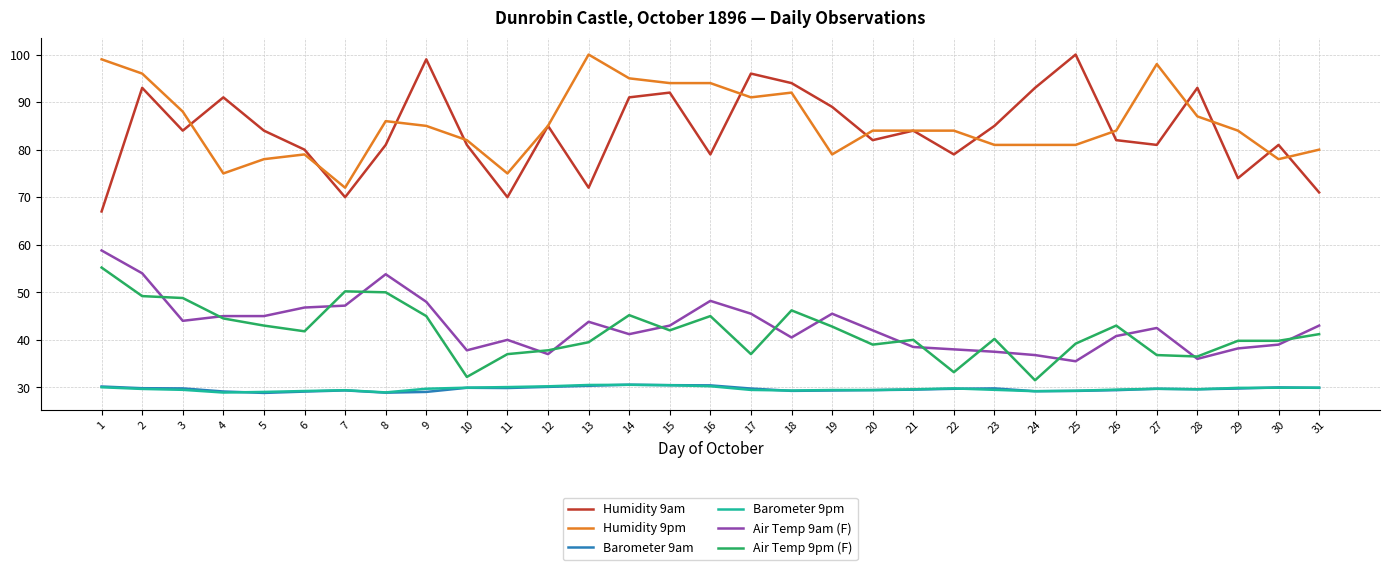

Where is the first local maximum for Humidity 9am?

2